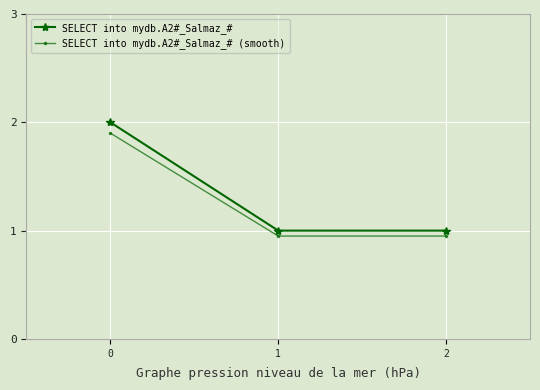

What is the lowest value of the SELECT into mydb.A2#_Salmaz_# series?

1.0